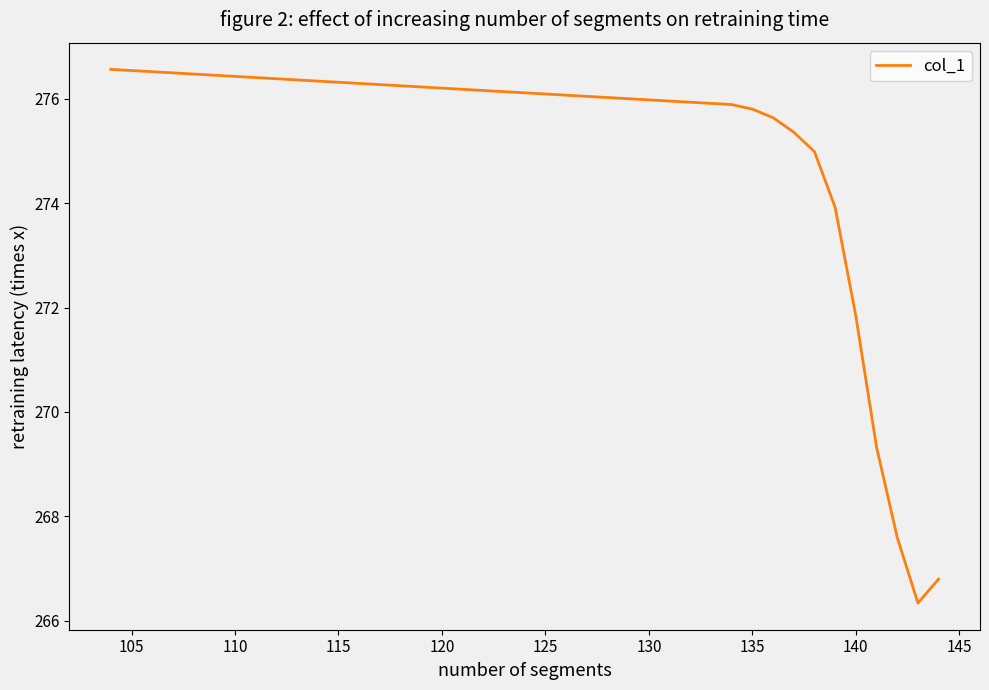

What is the difference between the maximum and minimum values?

10.2